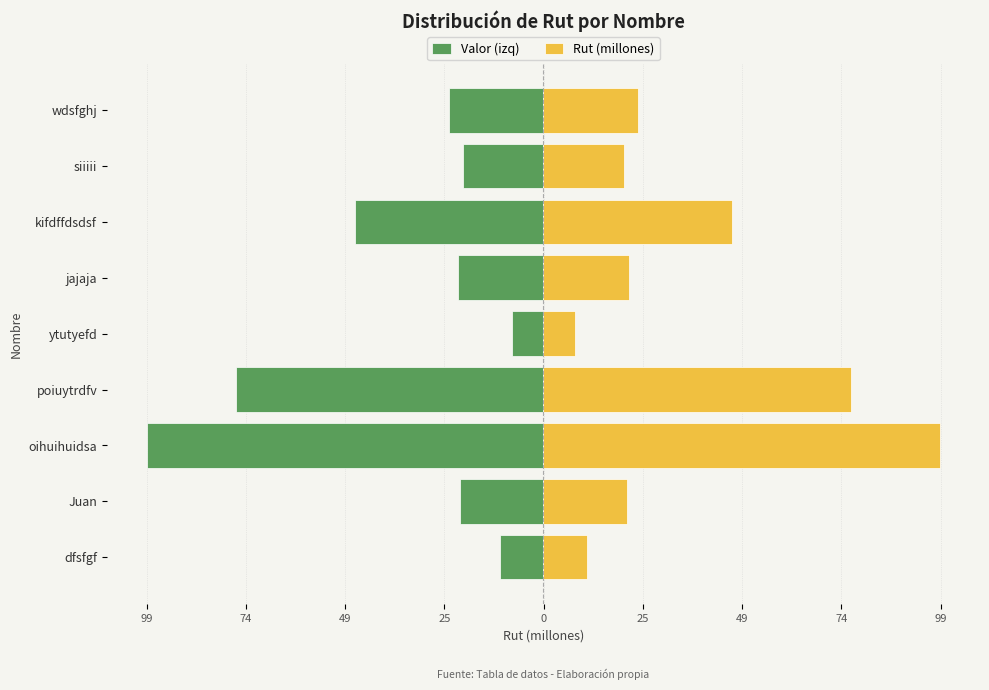

Reading left to right, list all the values displayed in this chart.

Valor (izq): -10.9	-20.9	-98.7	-76.5	-7.8	-21.3	-46.9	-20.0	-23.5
Rut (millones): 10.9	20.9	98.7	76.5	7.8	21.3	46.9	20.0	23.5